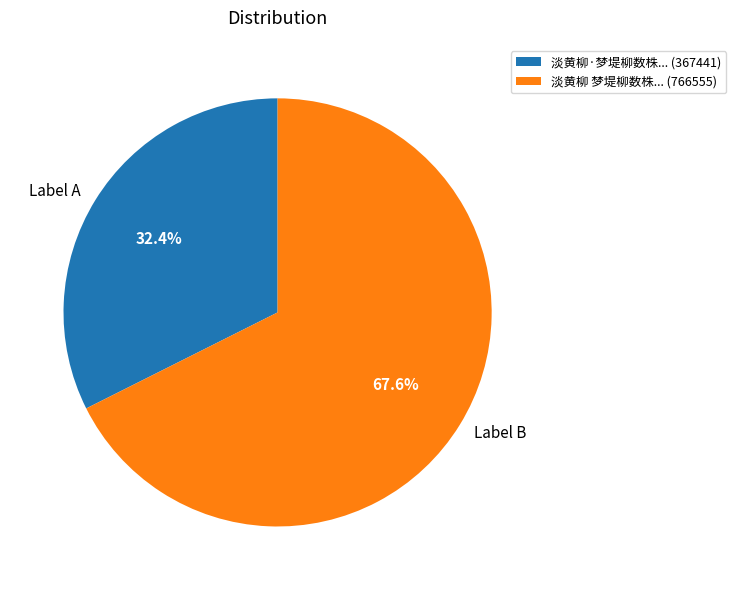

To the nearest percent, what is the average slice percentage?

50%